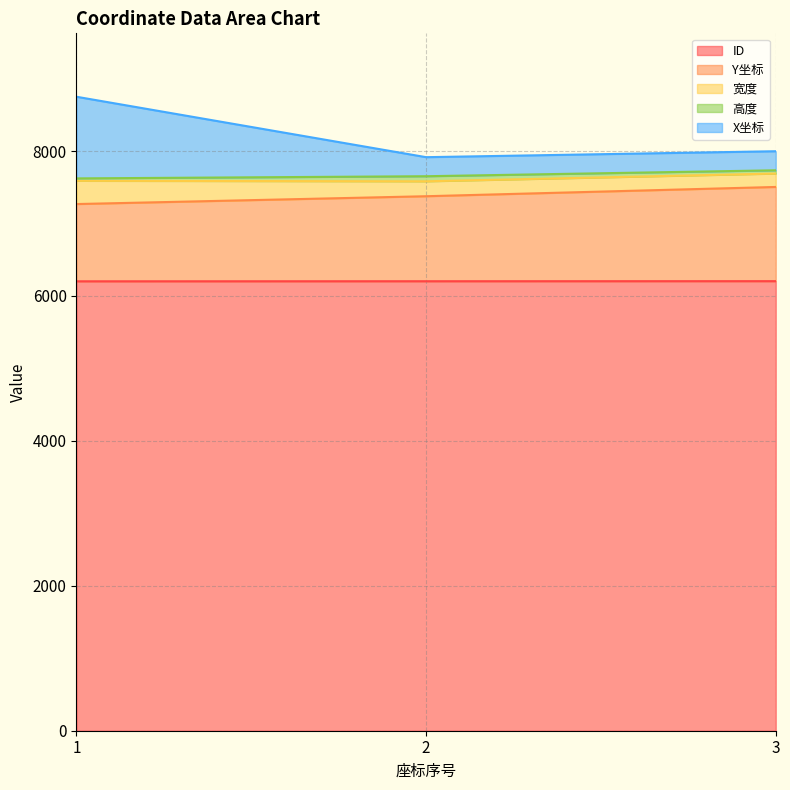

What is the minimum value for ID?

6202